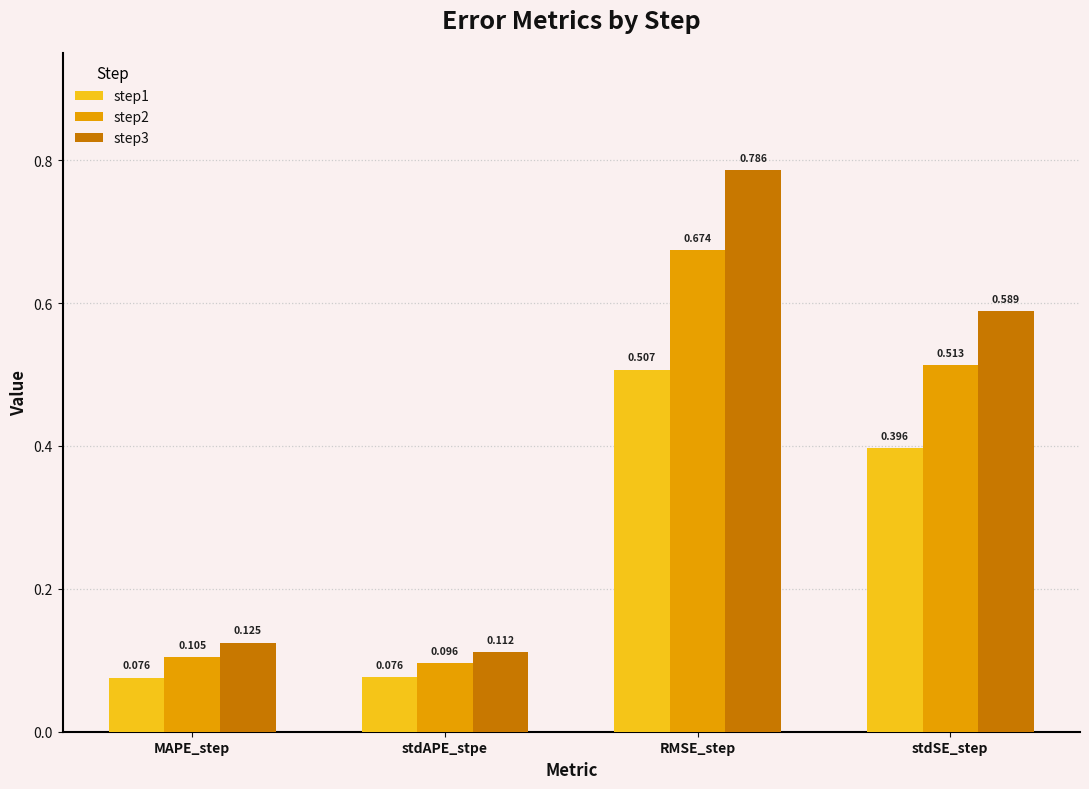

At which label does step2 reach its minimum?

stdAPE_stpe